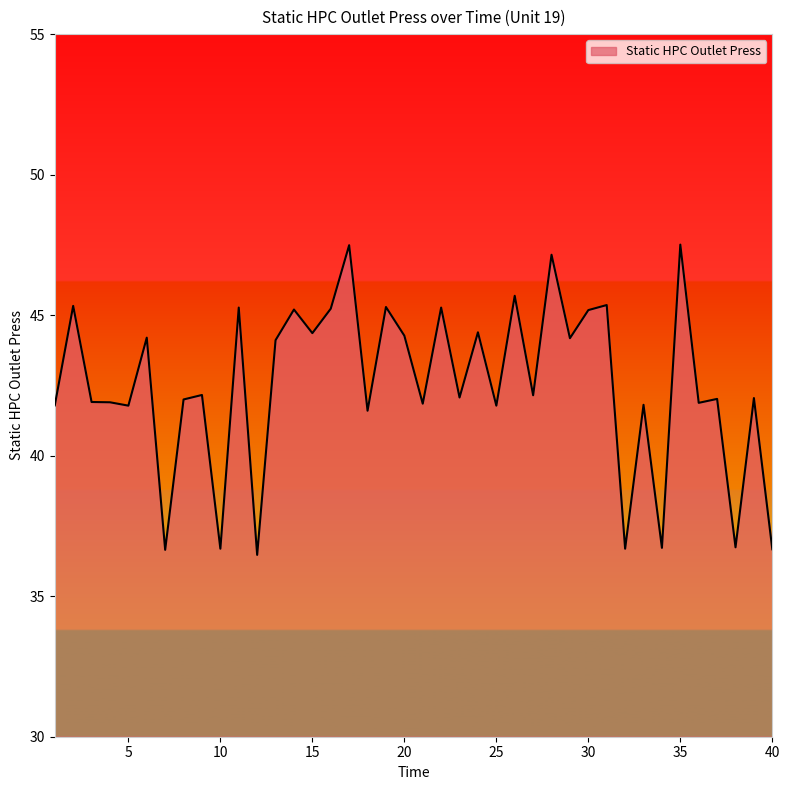

What is the smallest value displayed?

36.5